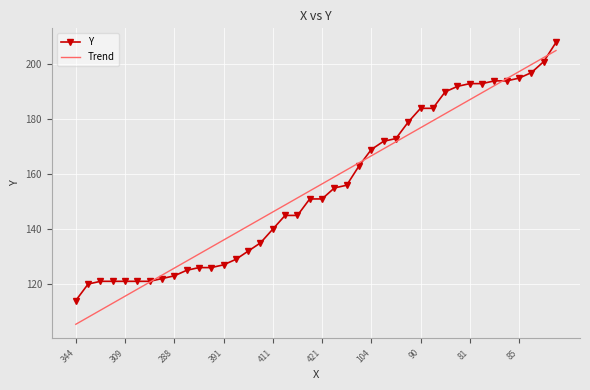

Between 216 and 389, which is larger?

389